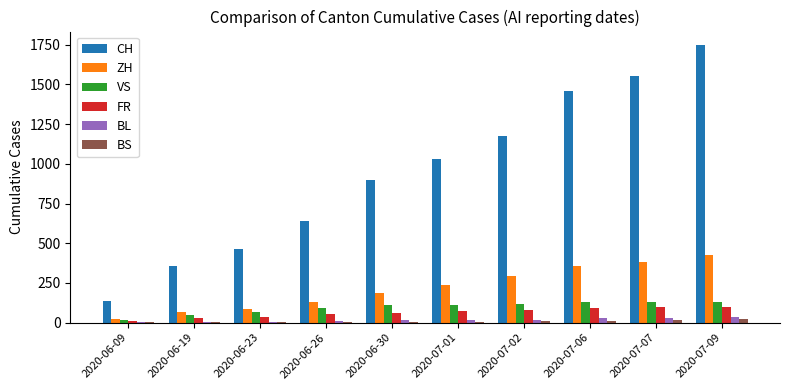

What is the highest value of the BS series?

21